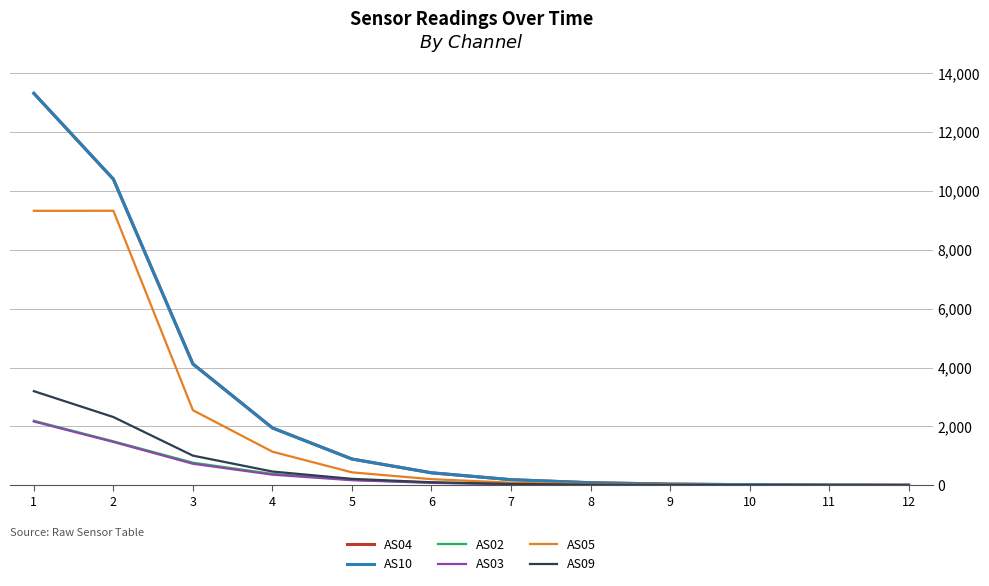

Which series has the largest range (max minus min)?

AS04